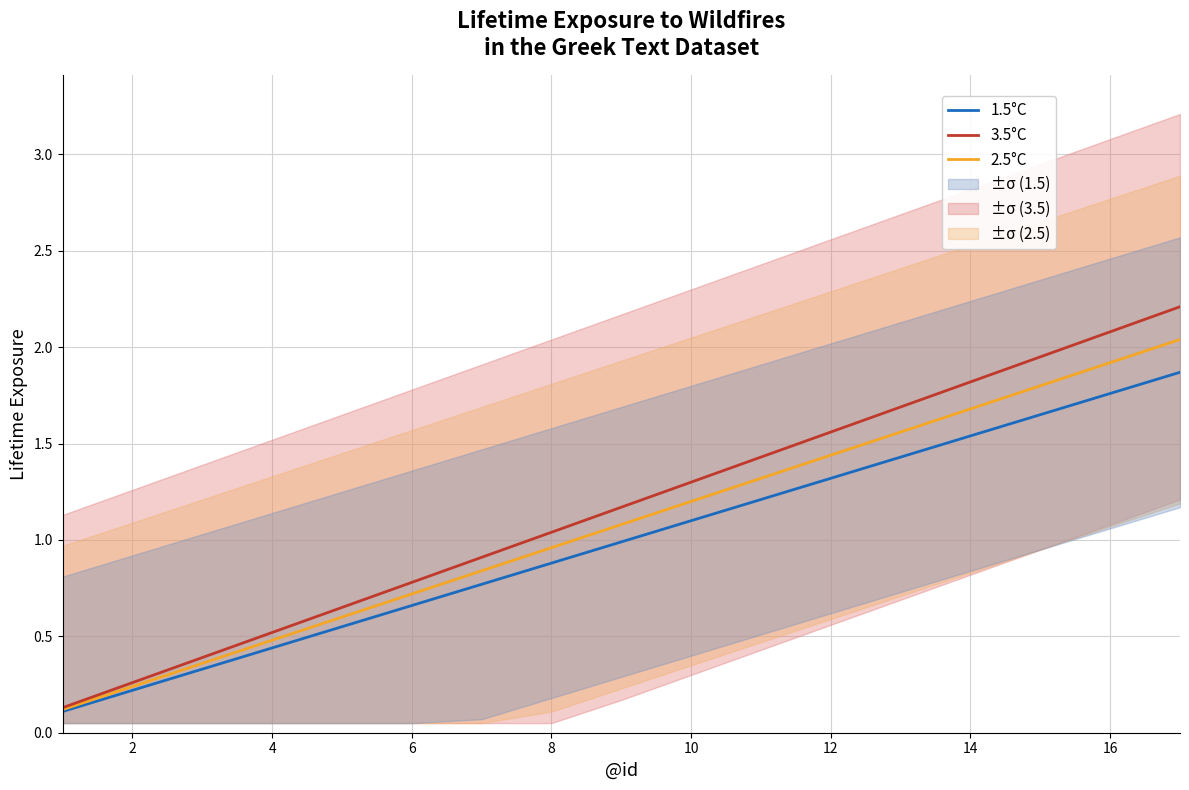

What is the sum of the 3.5°C values at 14 and 12?

3.4